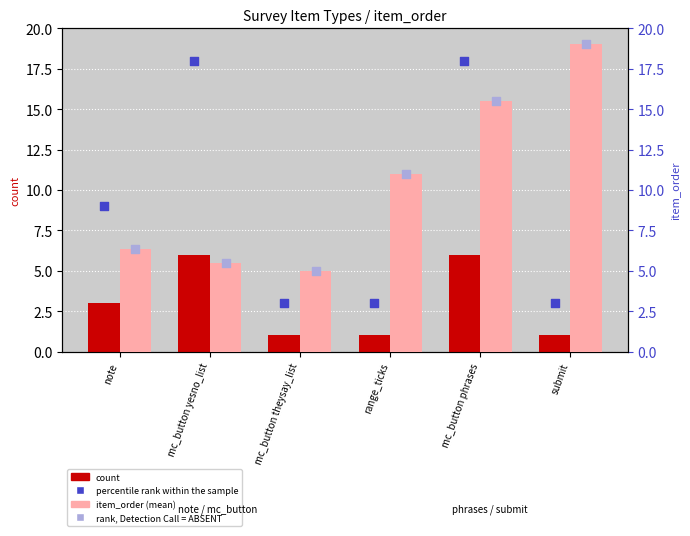

At which category is the sum across all series the highest?

mc_button phrases